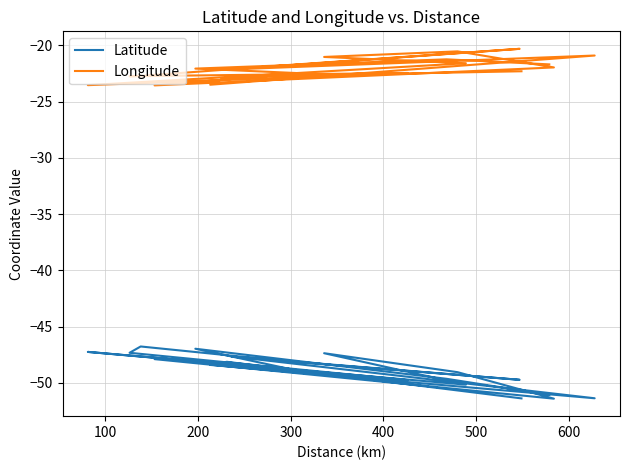

Which series has the largest total across all categories?

Longitude